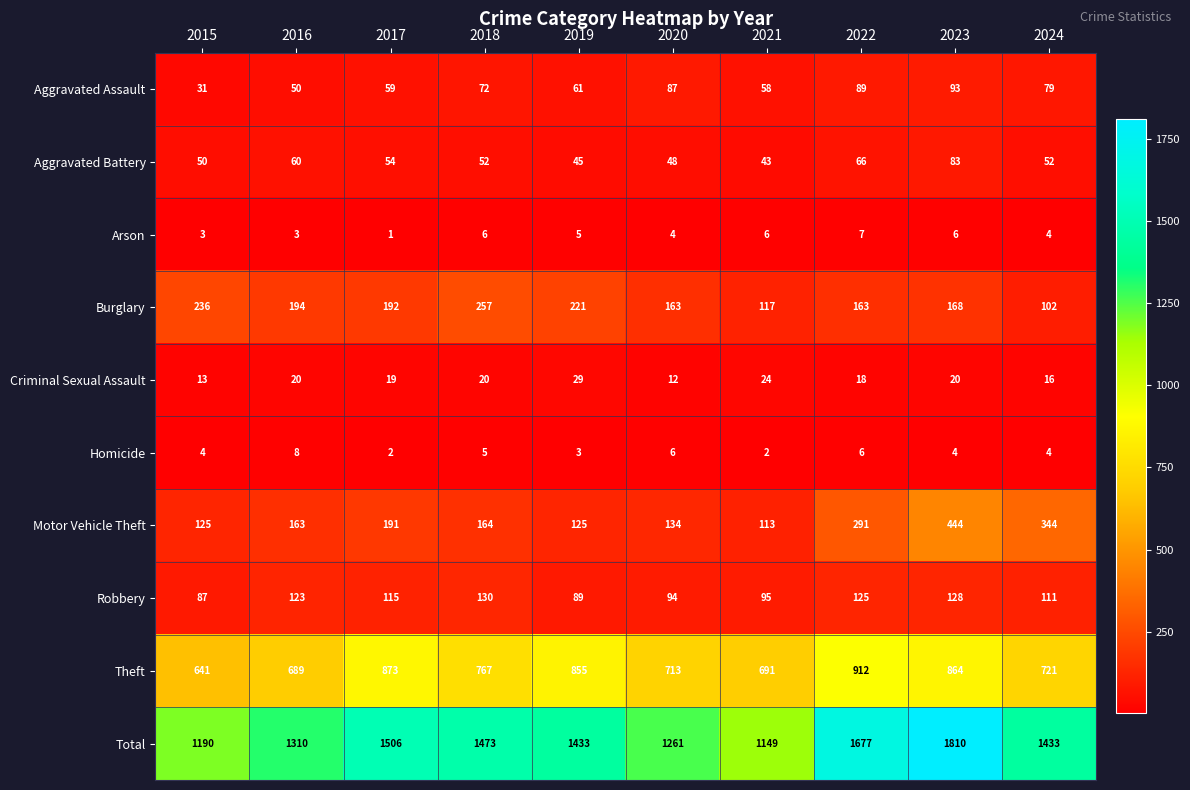

True or false: Theft has a value of 218 at 2021.

False